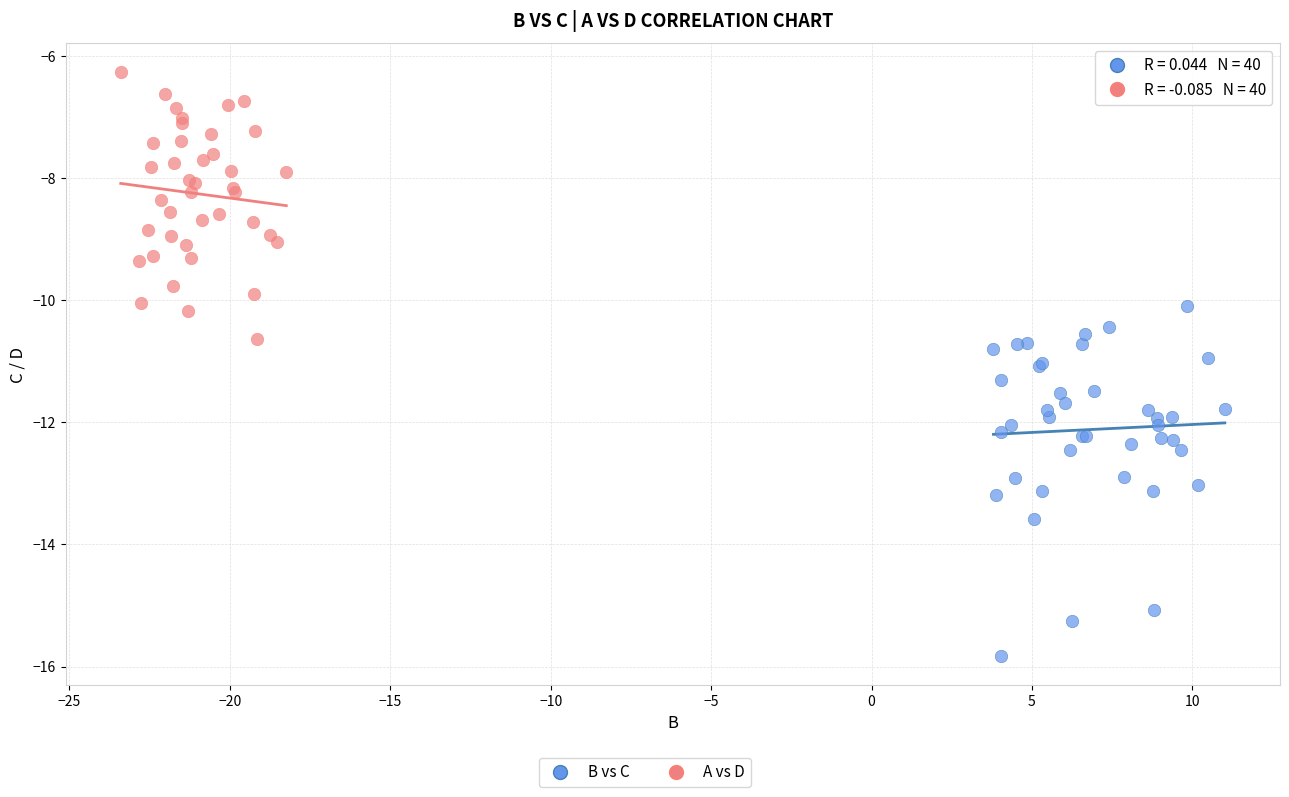

Which series has the widest spread of Y values?

B vs C